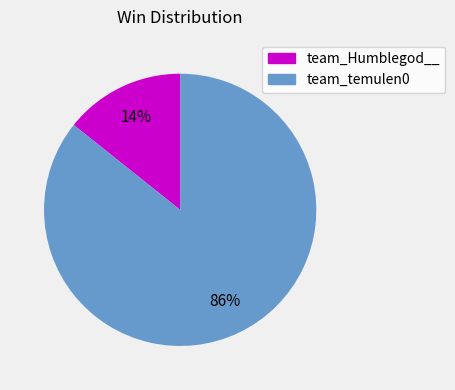

Does team_Humblegod__ account for over 50% of the chart?

No